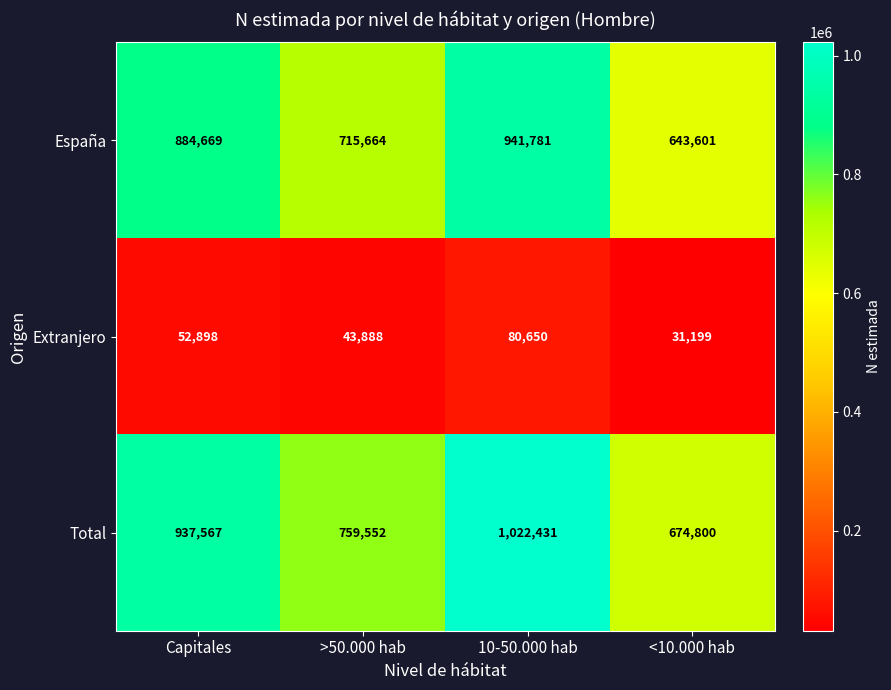

The value of Extranjero at Capitales is 52898. True or false?

True